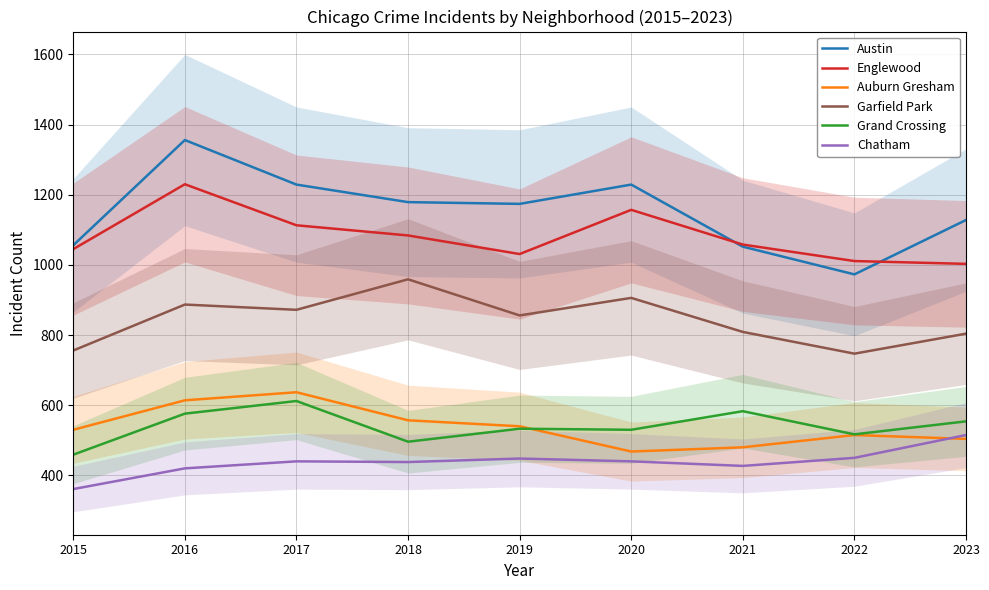

Is this an area chart (filled region under the line)?

No